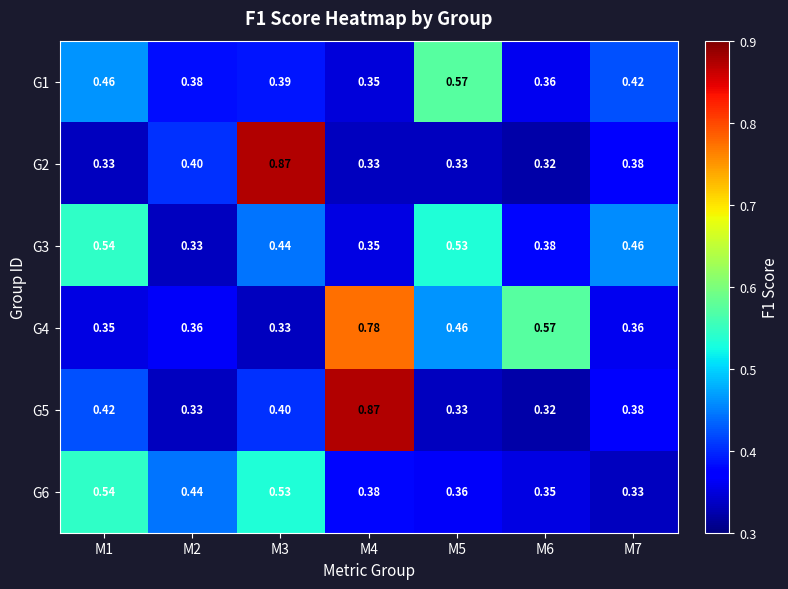

Is the value of G6 at M1 greater than the value of G1 at M5?

No